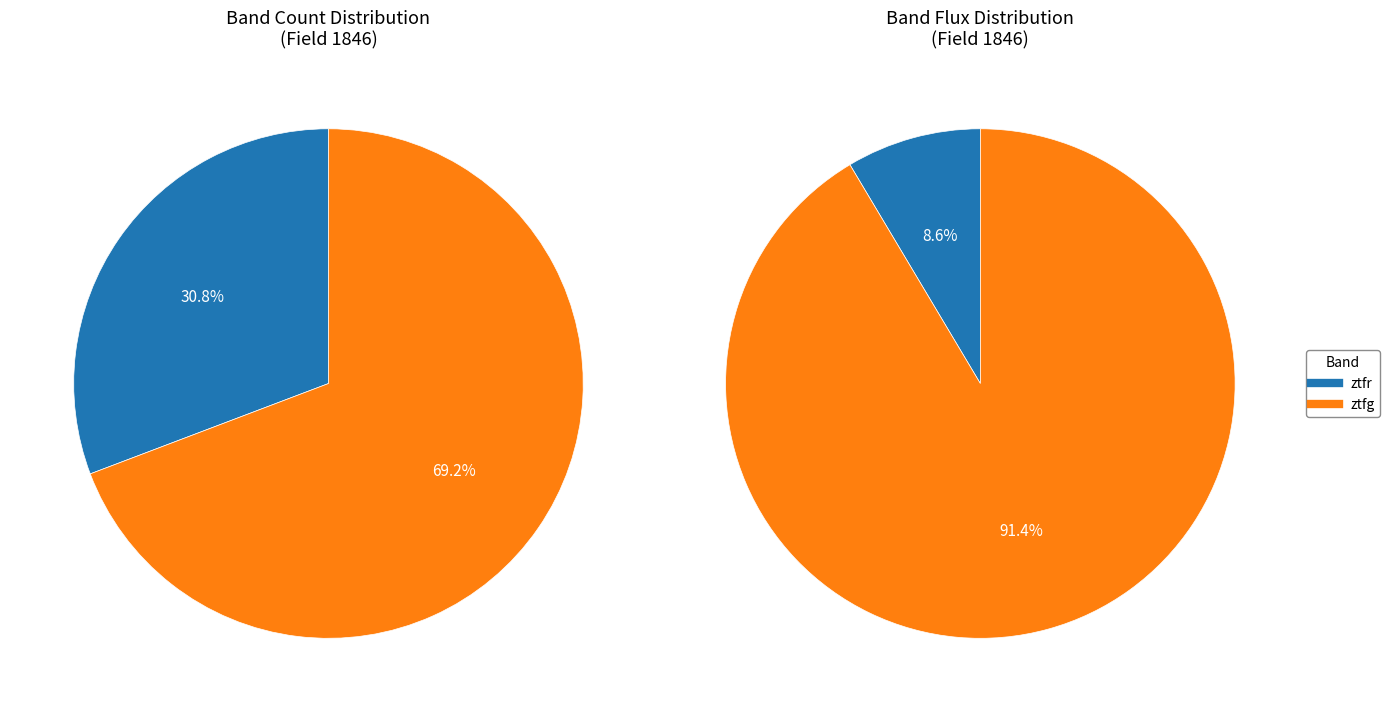

What is the smallest slice in the pie chart?

ztfr